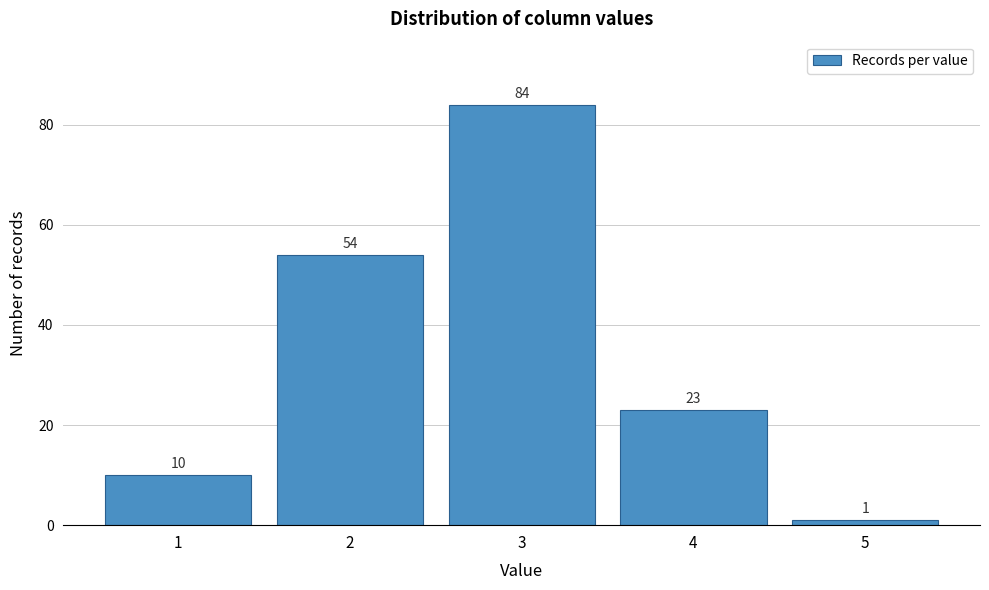

Reading right to left, list all the values displayed in this chart.

5=1	4=23	3=84	2=54	1=10